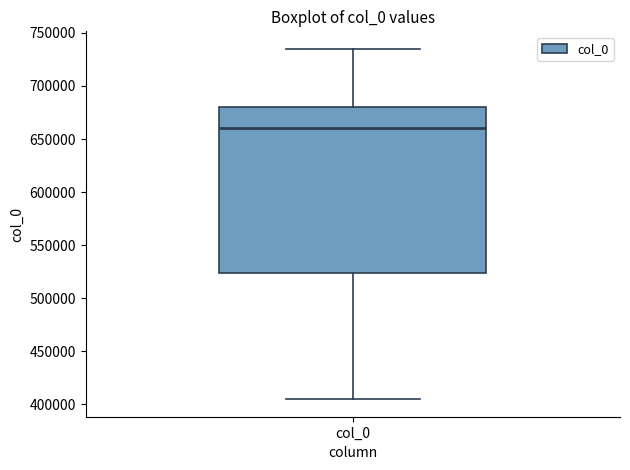

Transcribe this box plot: give where the median line is, the range the box spans, and where the two whiskers end, as read against the y-axis. The values are not printed on the chart, so give them approximately, as read against the axis.

median 660000, box 525000 to 680000, whiskers 405000 to 735000